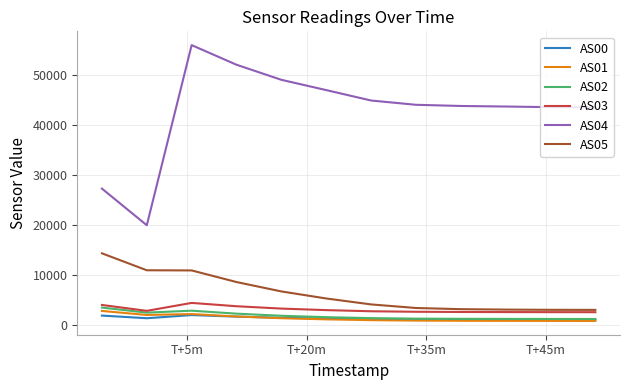

True or false: AS04 and AS01 intersect in this chart.

False